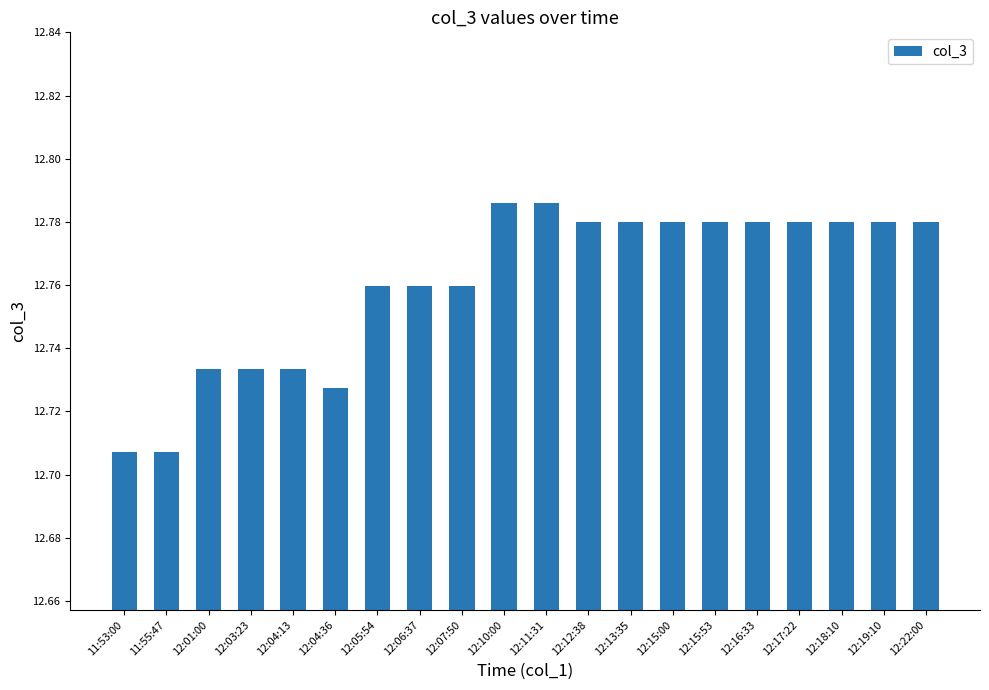

True or false: the data shows 4.0 at 12:16:33.

False